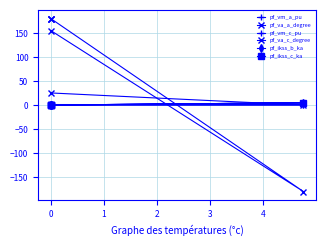

Between 0 and −1, which is larger?

−1